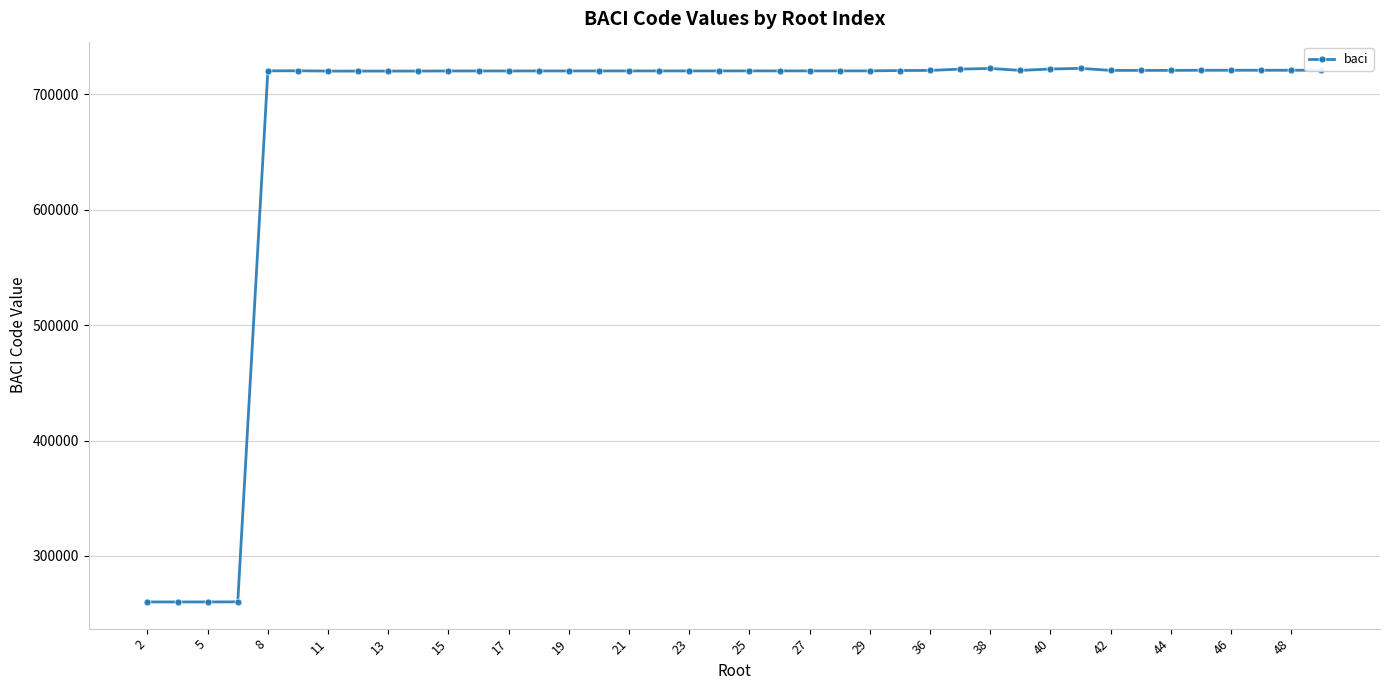

What is the value of the 1st point from the left?

260111